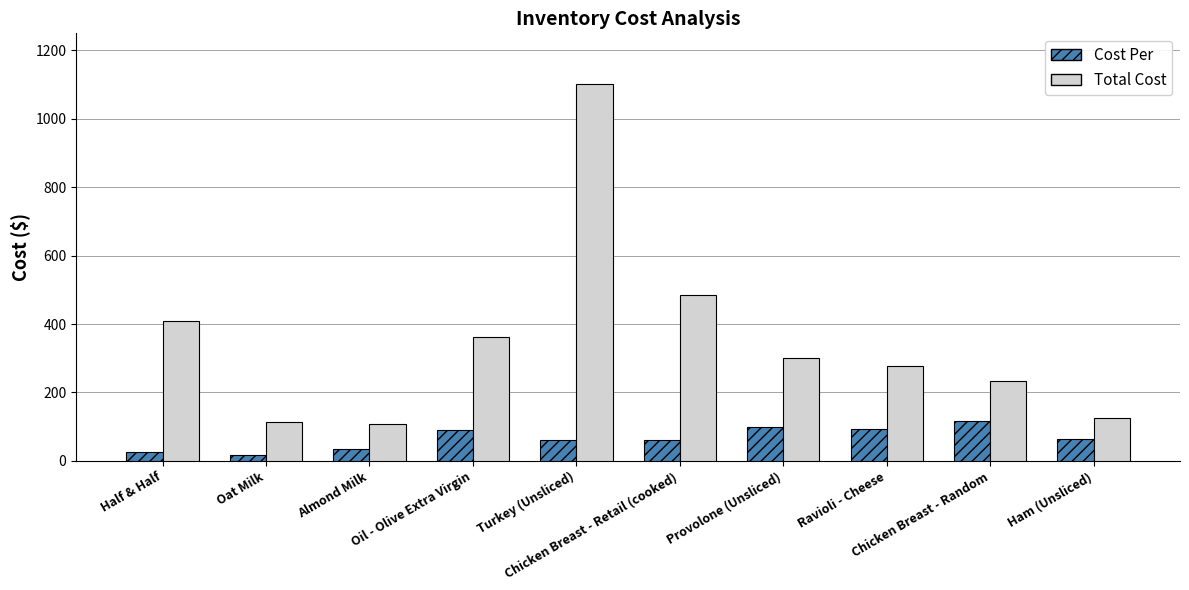

What is the highest value of the Cost Per series?

117.2